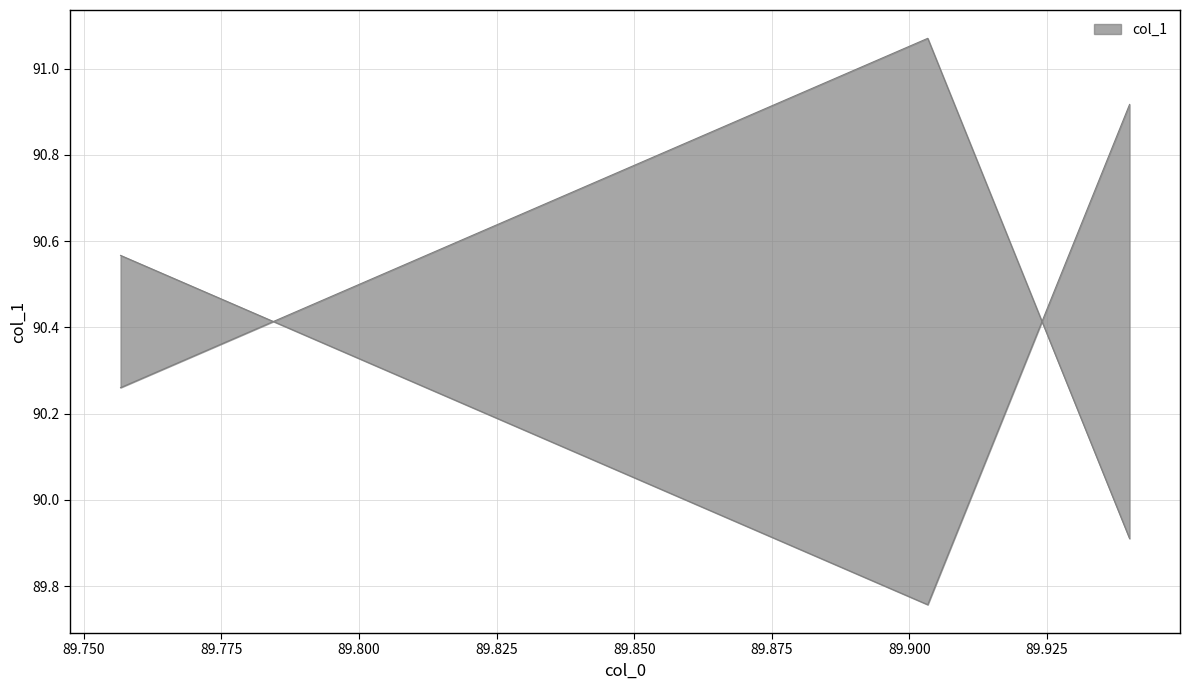

What is the ratio of the value at 89.75666666666666 to the value at 89.94?

1.0